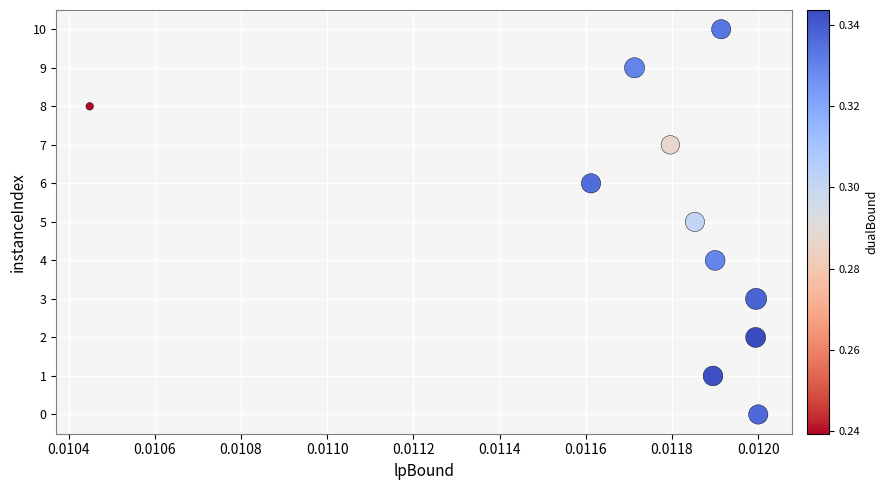

What is the average Y value?

5